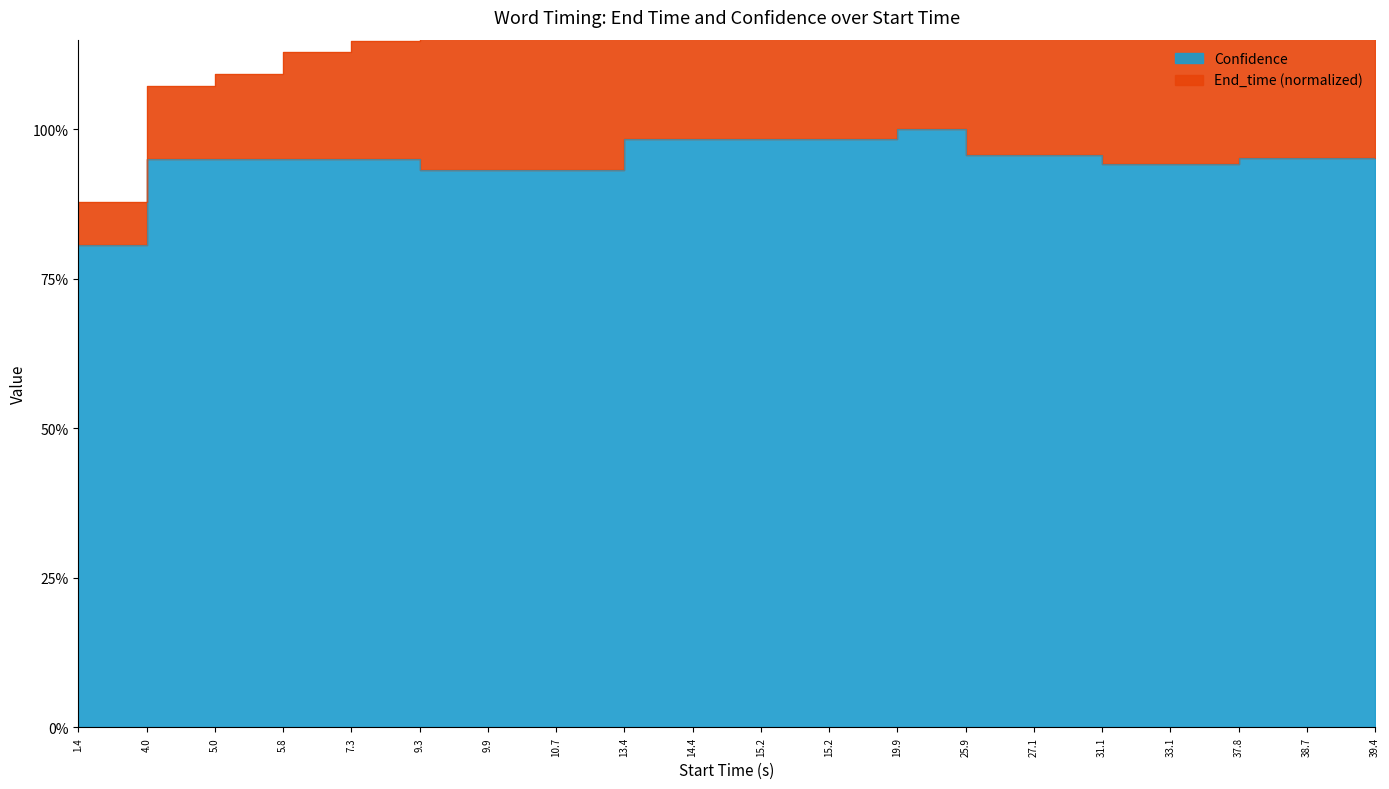

What is the sum of the End_time values at 33.1 and 19.9?

3.3